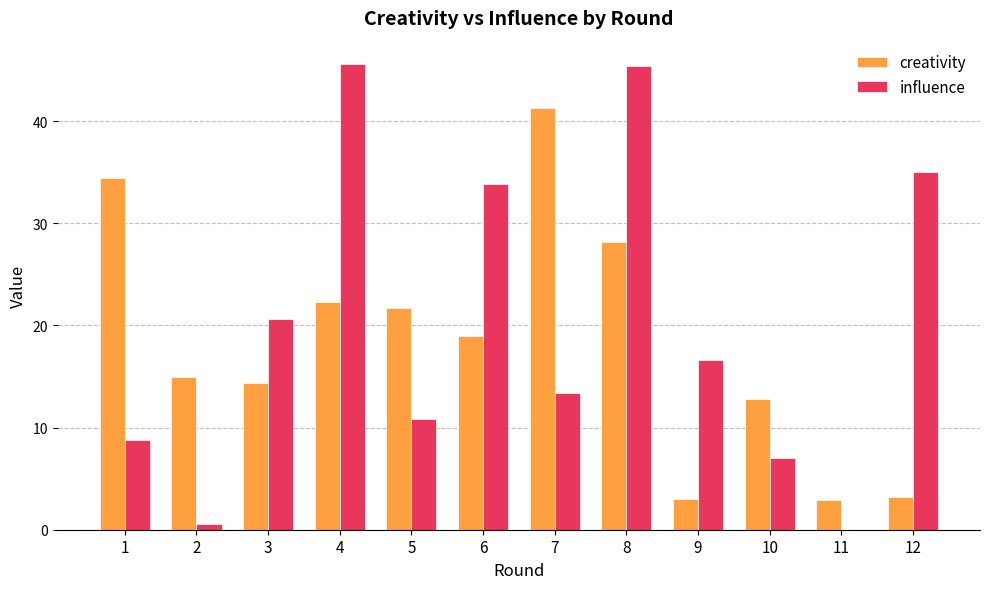

Read the creativity value at 6.

19.0